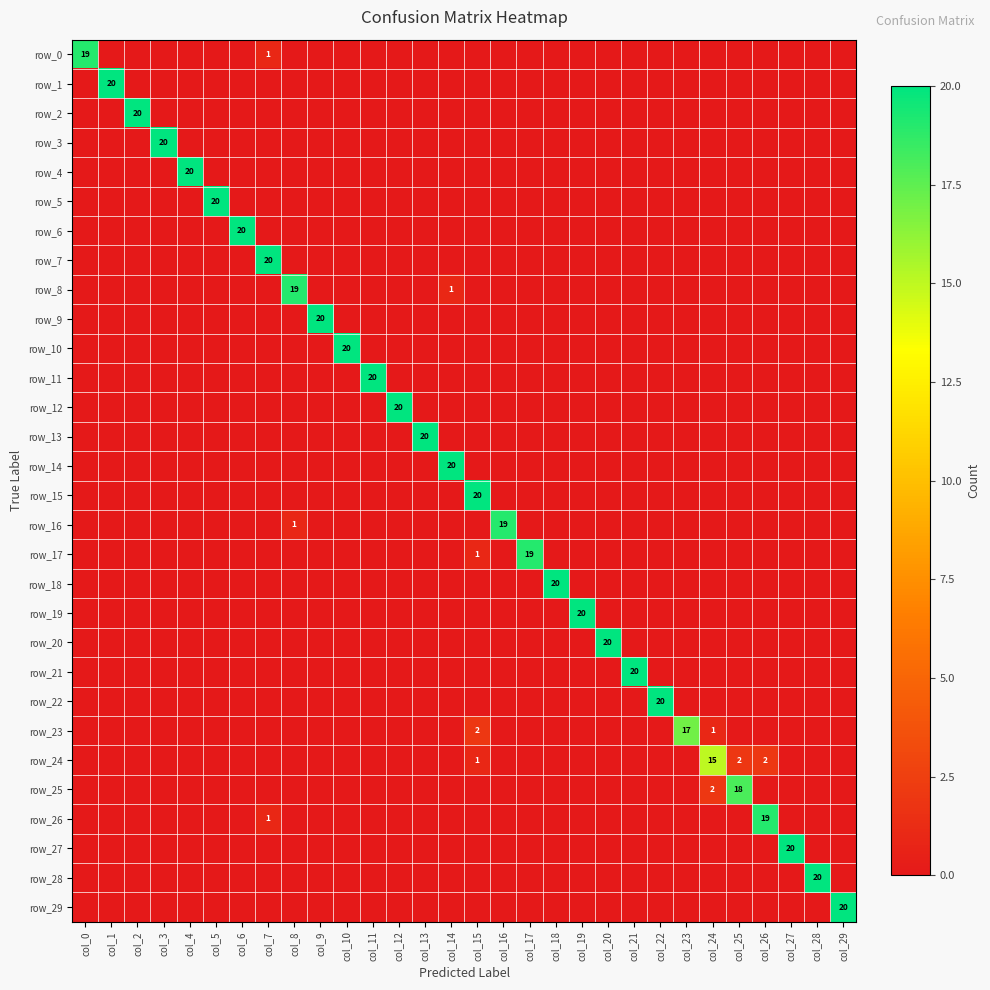

Between col_17 and col_27, which series saw the biggest shift?

row_27